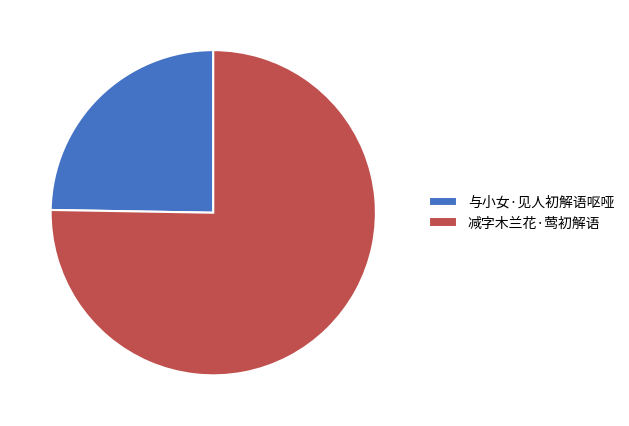

Which category has the biggest portion of the pie?

减字木兰花·莺初解语